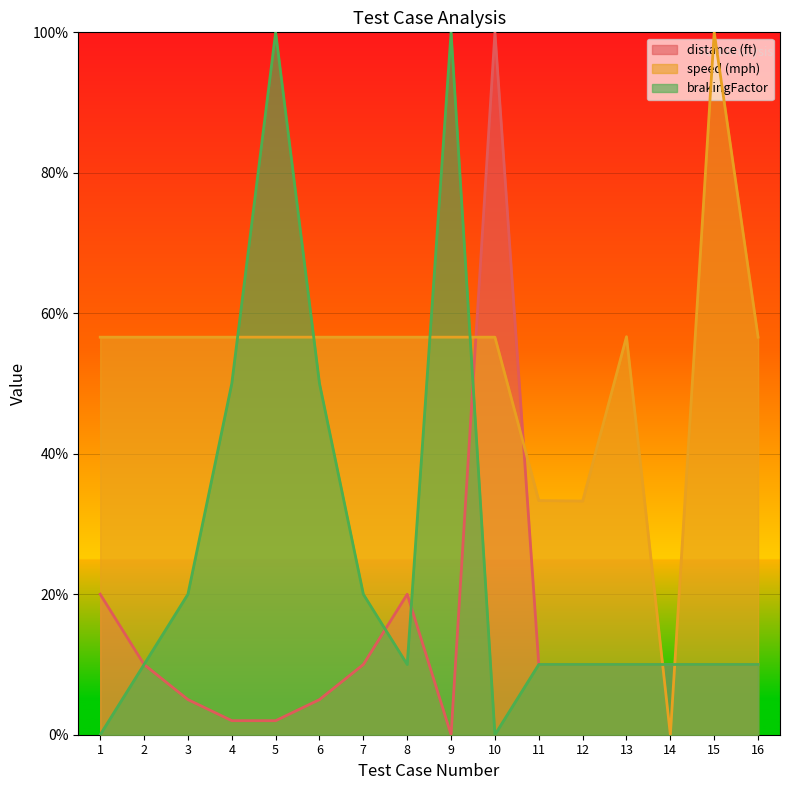

What is the greatest value displayed?

100.0